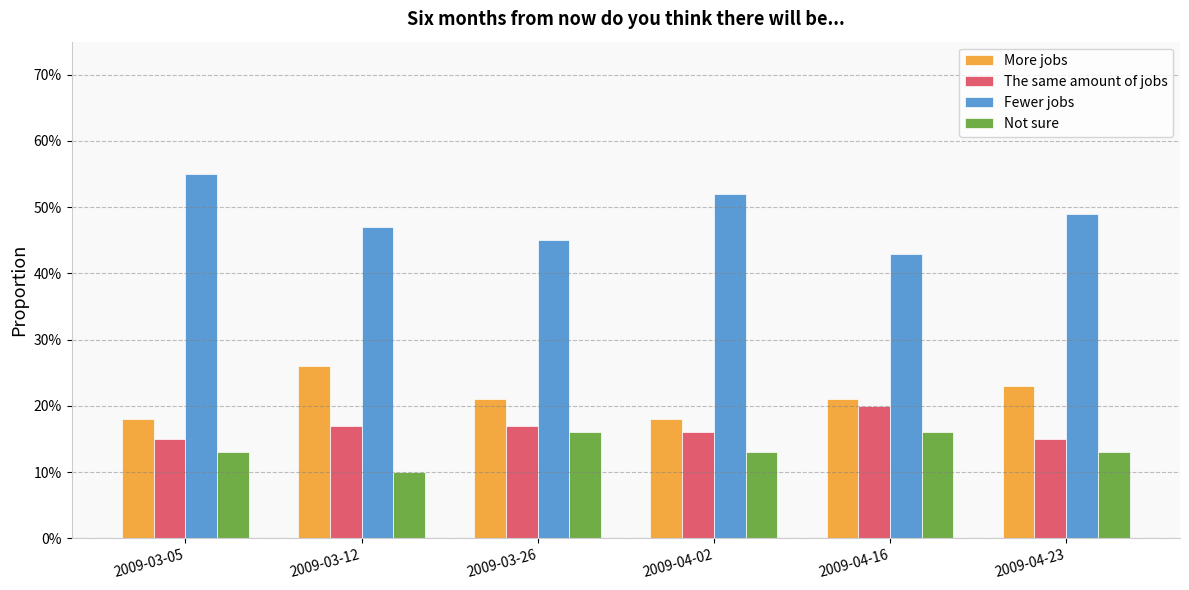

Are the bars grouped side by side (vs. stacked)?

Yes